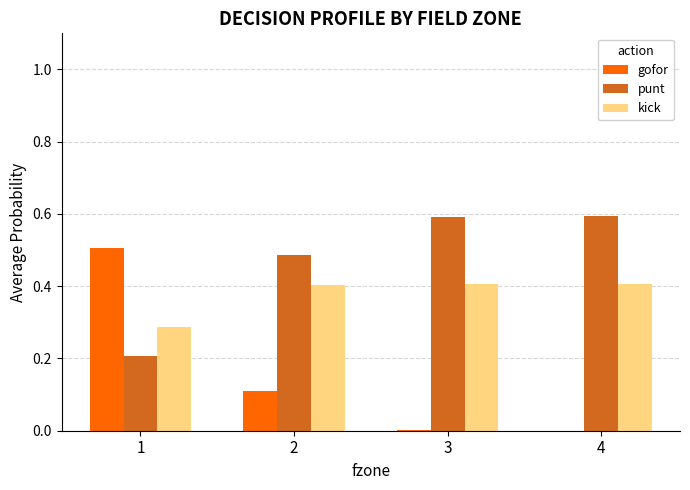

How many categories are shown in the chart?

4